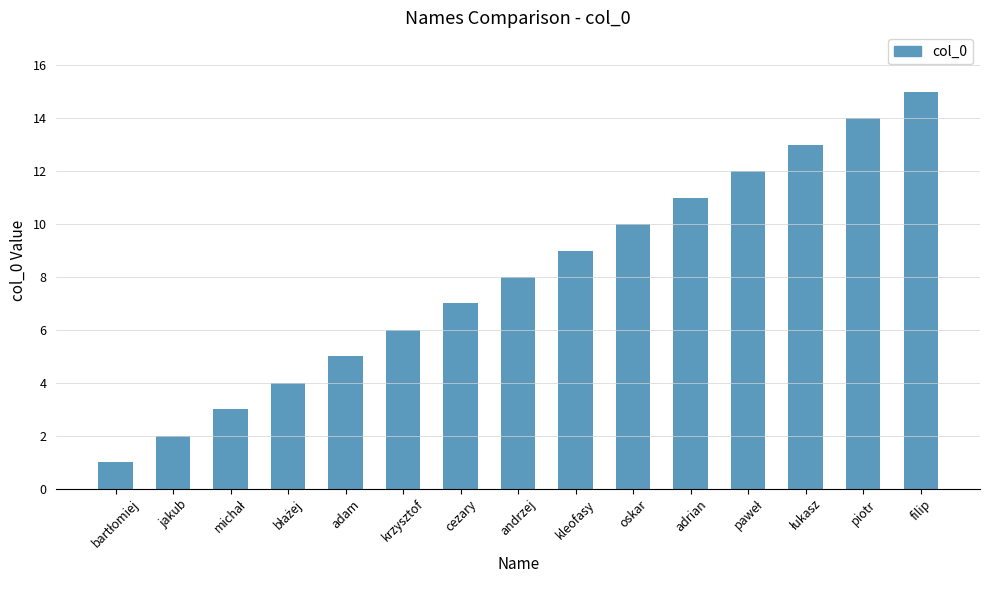

Is it true that the value at kleofasy is 9?

True